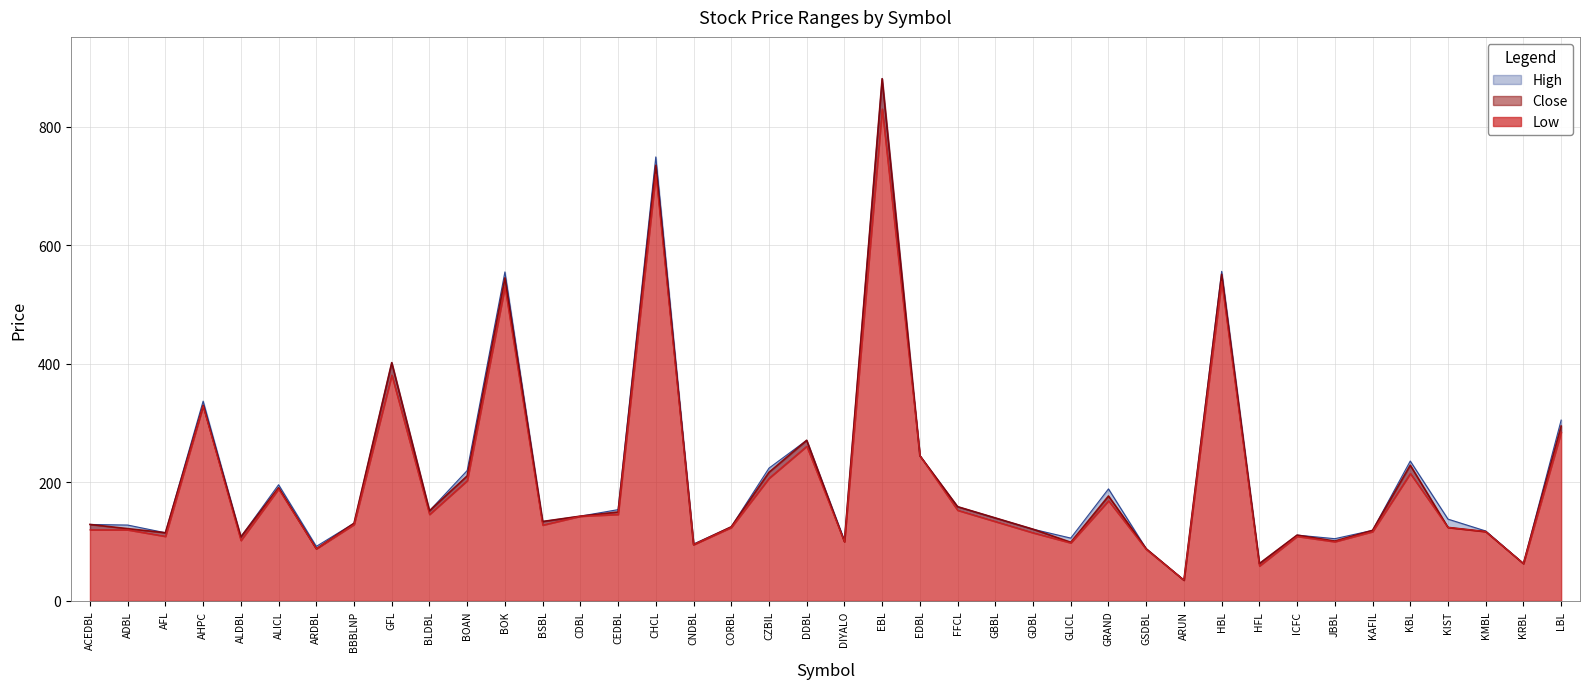

Rank the series at CHCL from lowest to highest value.

Low, Close, High